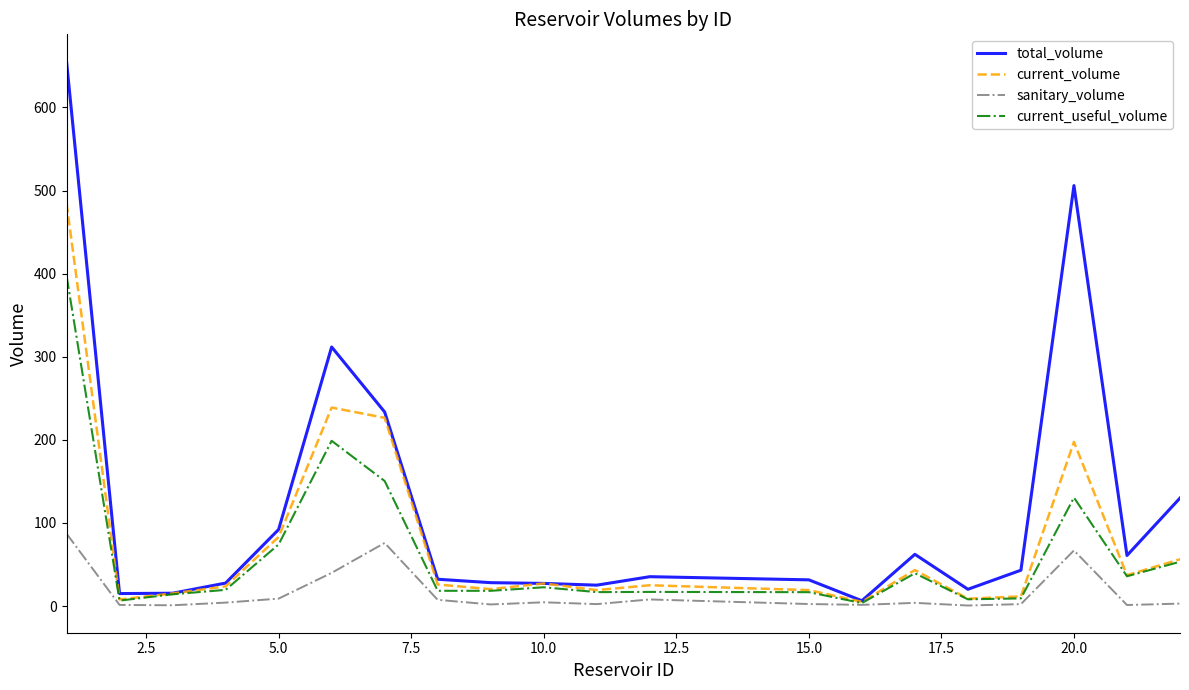

Which series has the widest spread of values?

total_volume